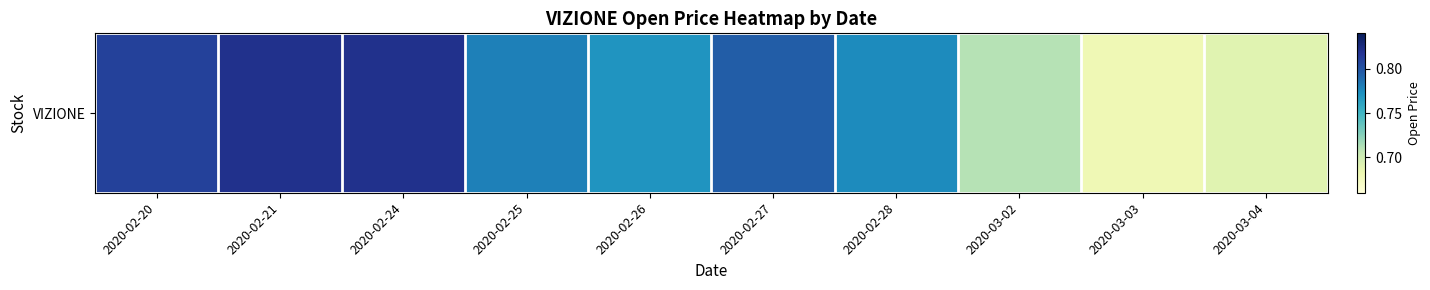

Which category has the lowest value across all series?

2020-03-03